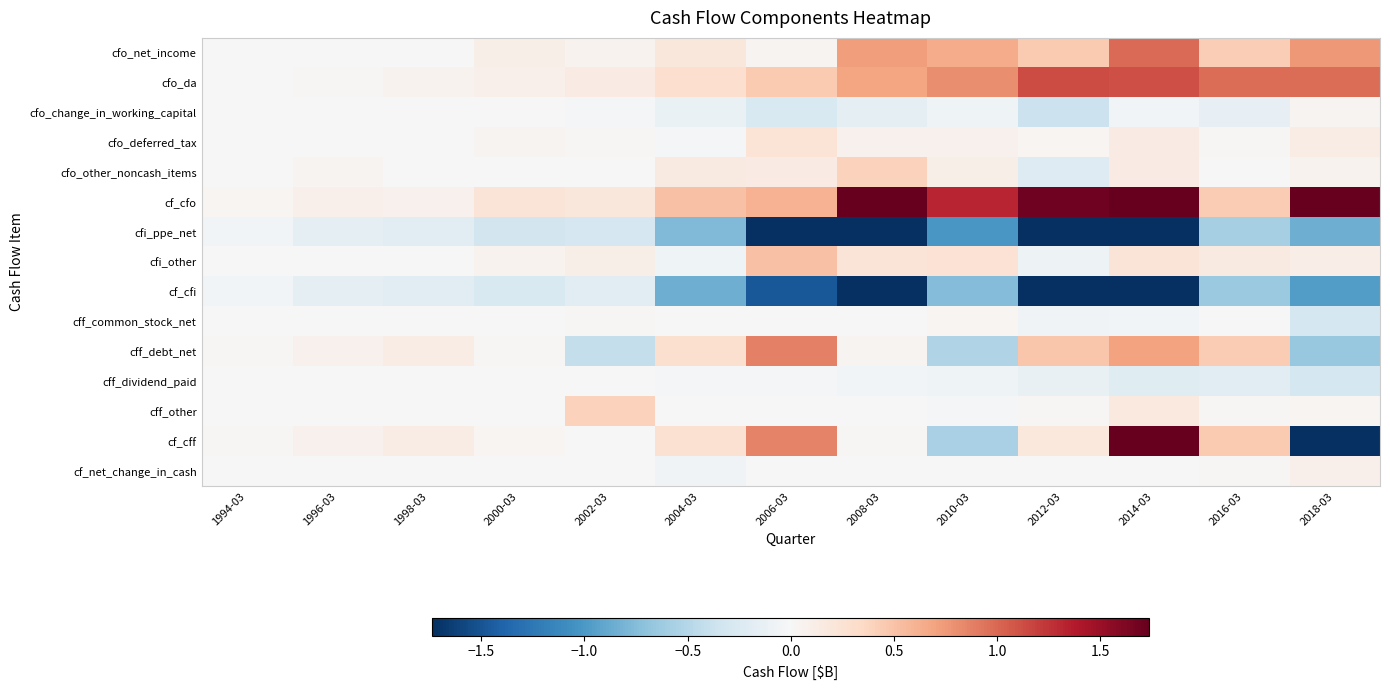

How many series are shown in this chart?

15